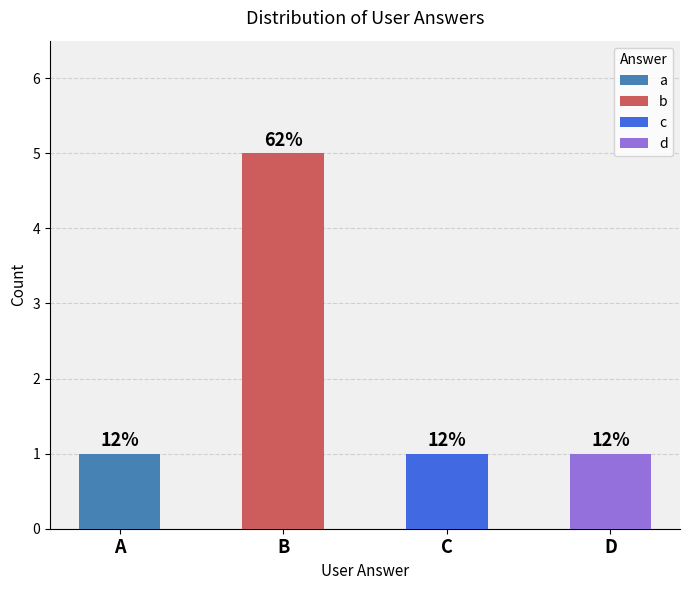

The value at b is 2. True or false?

False